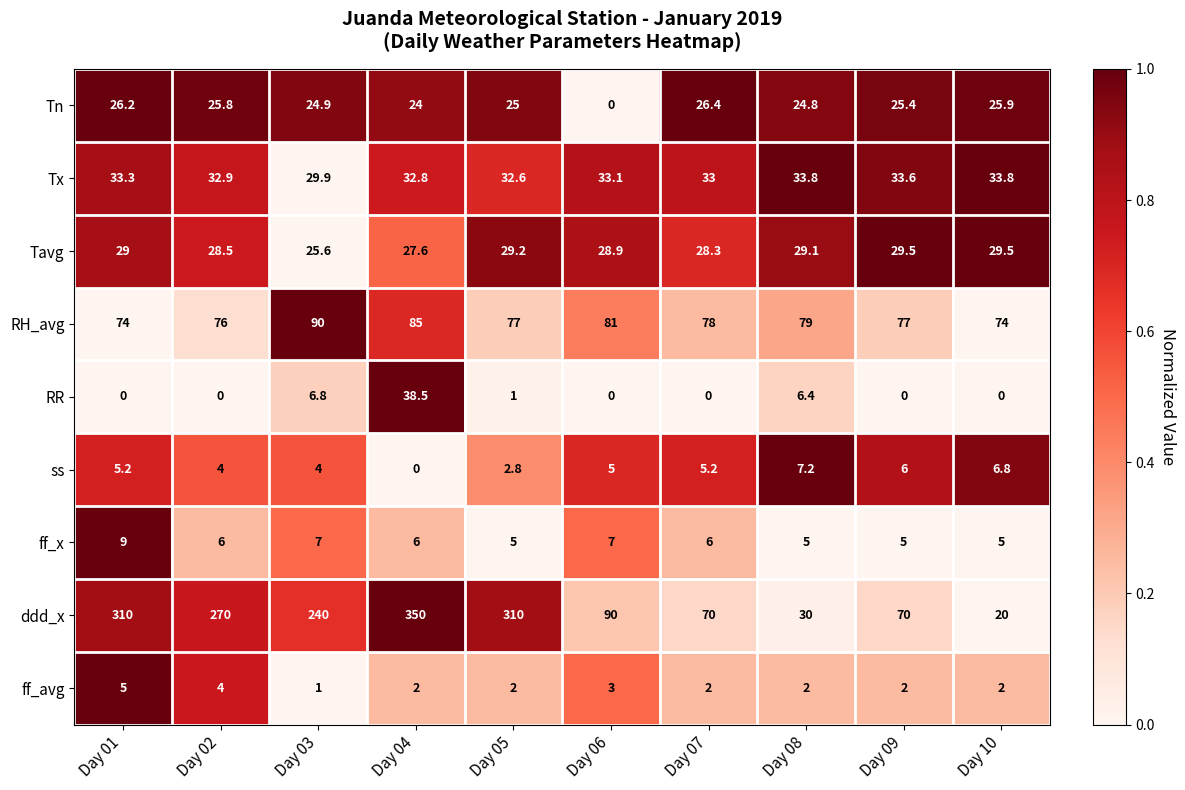

At which label does ss first exceed 5?

Day 01